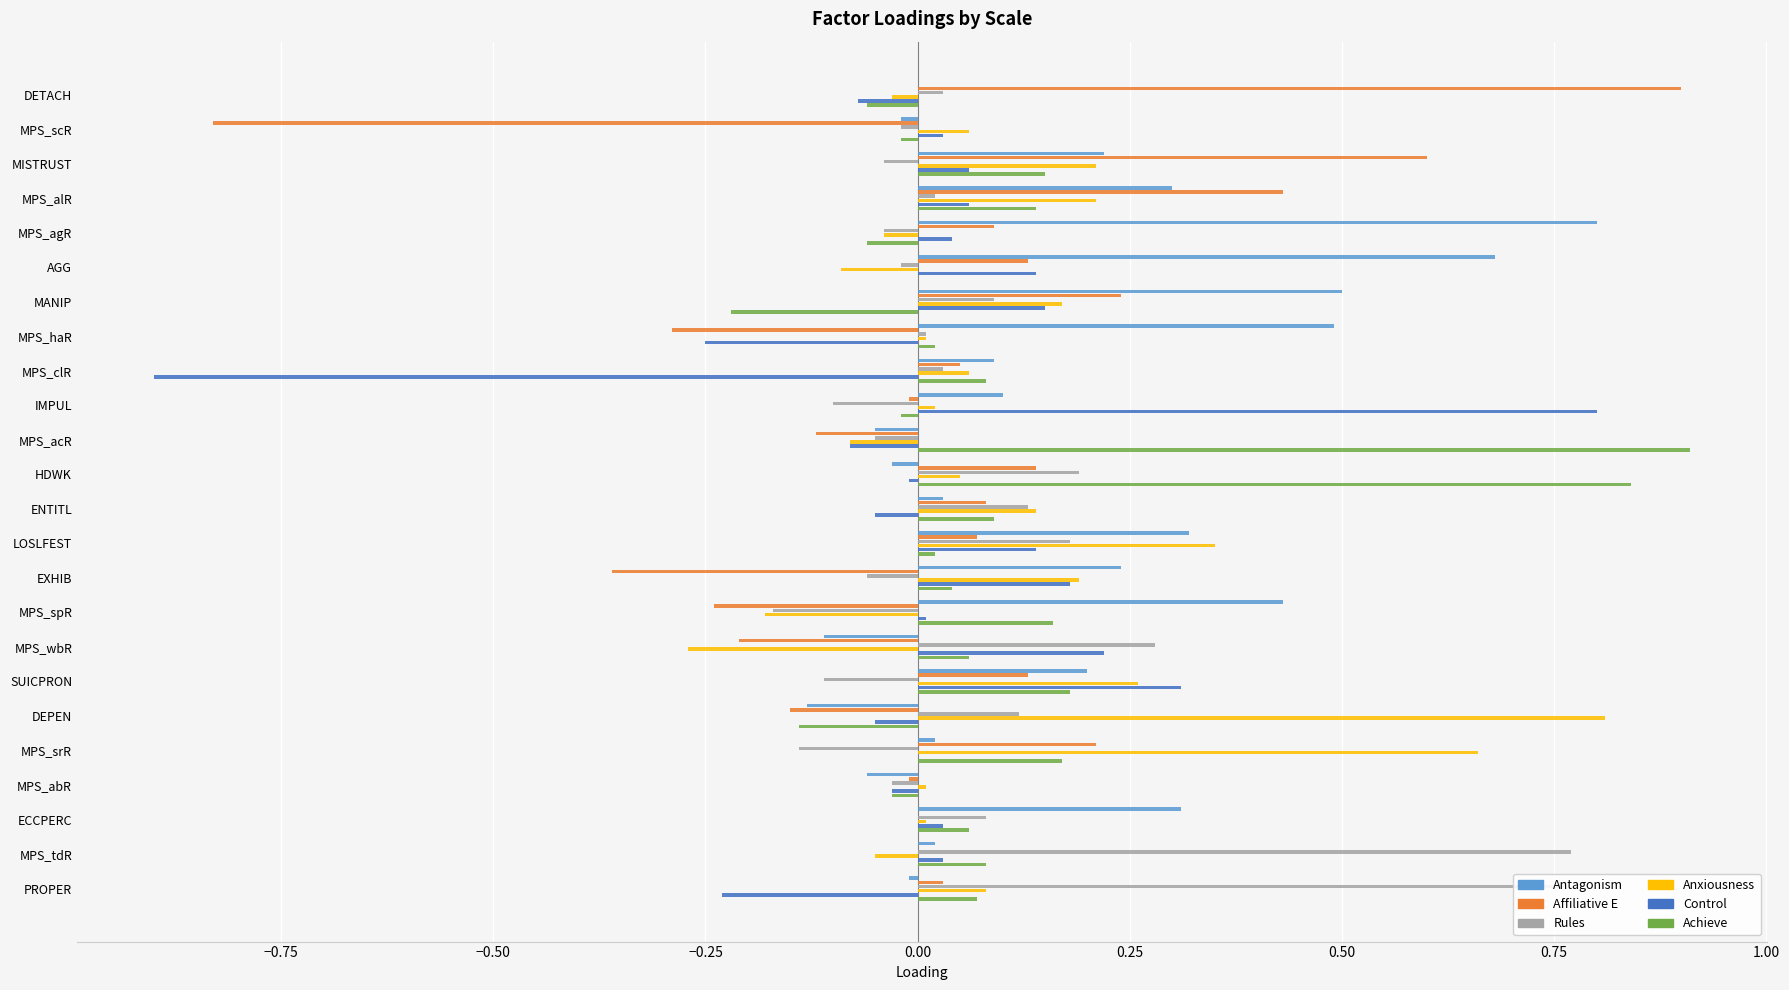

What is the highest value of the Affiliative E series?

0.9